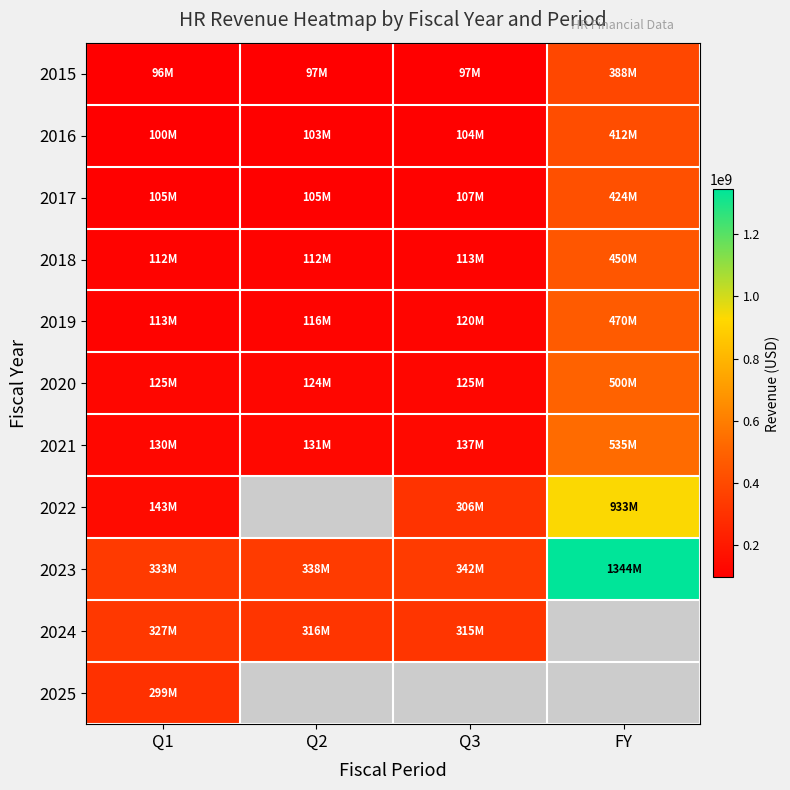

Which series has the largest total across all categories?

2023